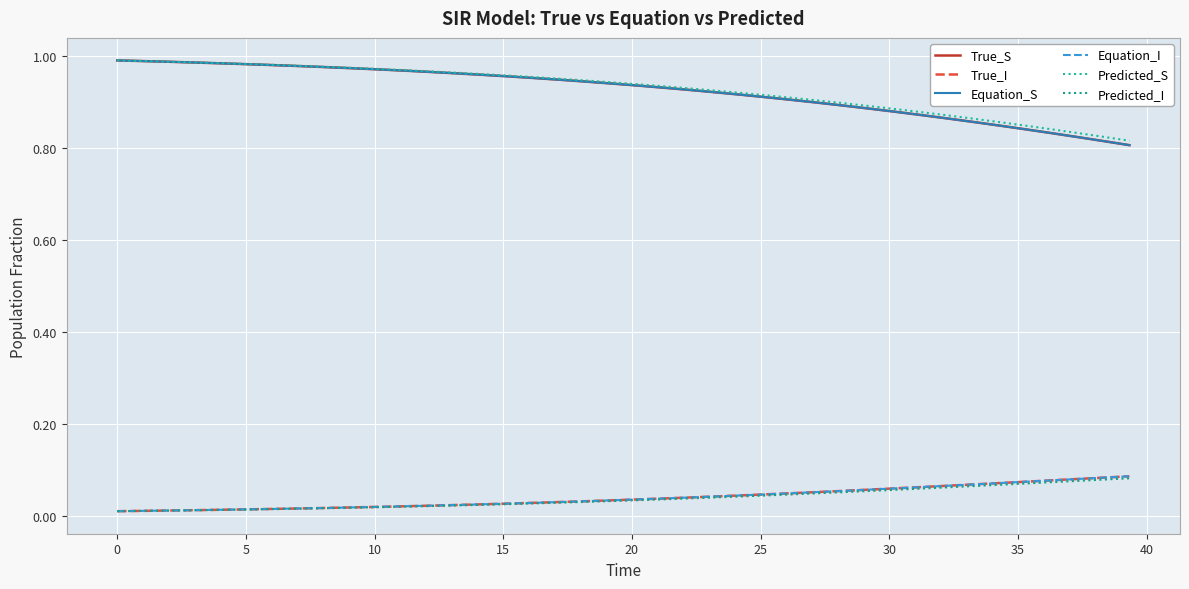

How many Predicted_I values are between 0 and 1?

40